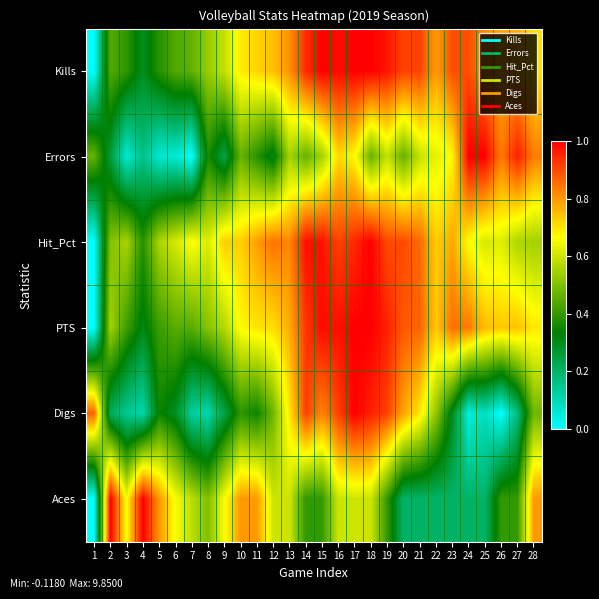

Which label corresponds to the smallest value in the chart?

1